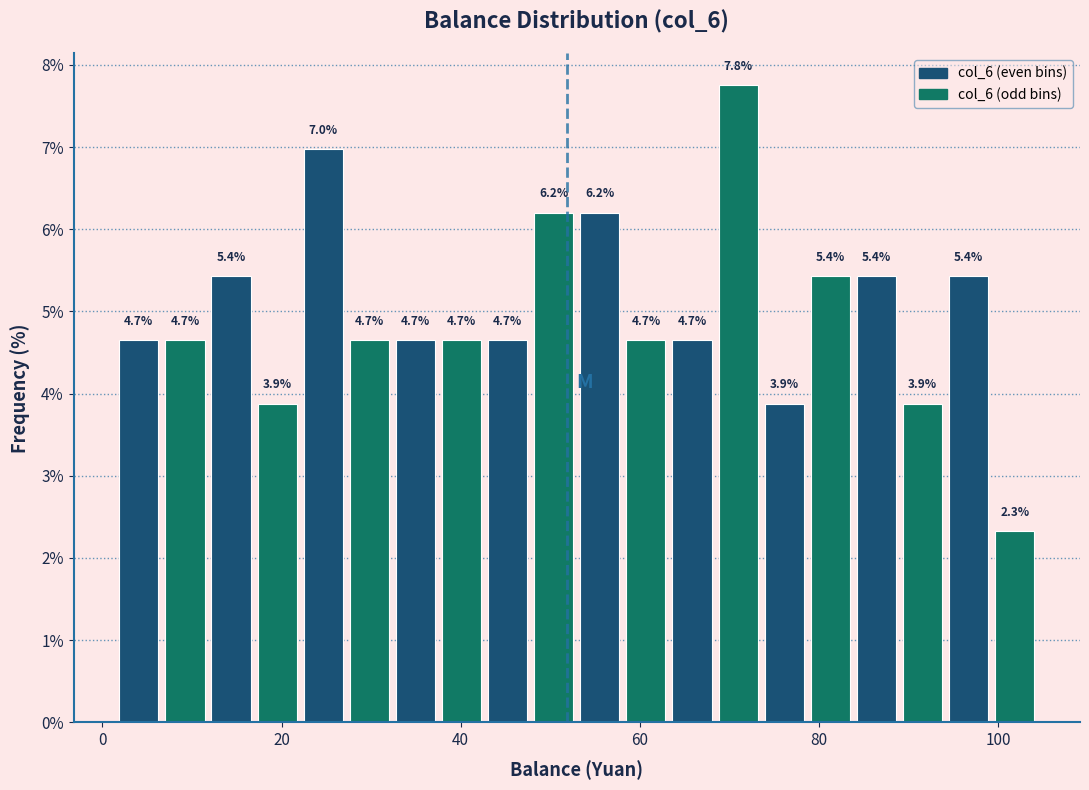

Read against the x-axis, roughly where is the centre of the tallest bar?

70